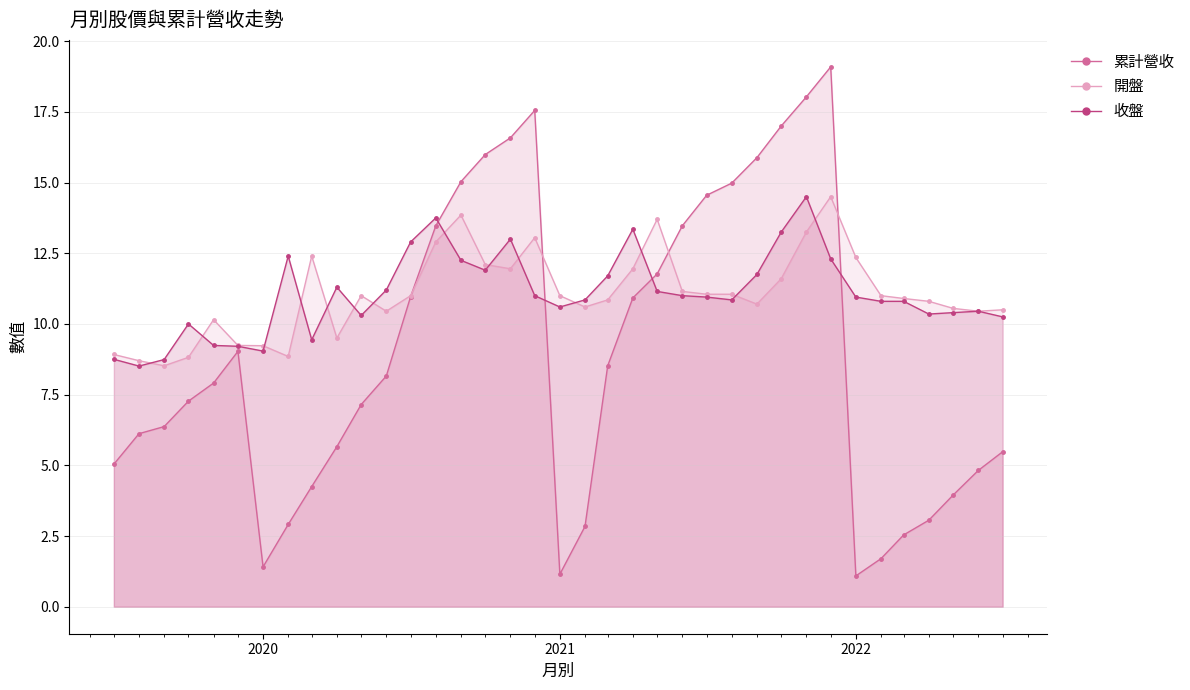

Which series has the largest range (max minus min)?

累計營收